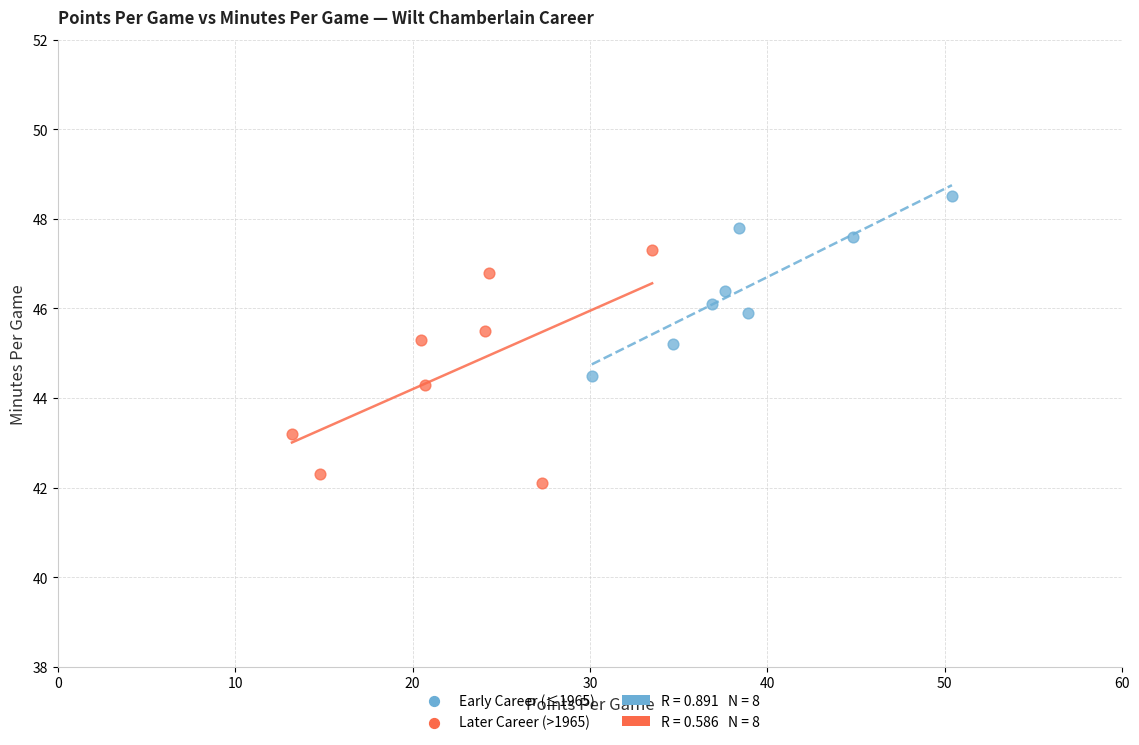

Which series reaches the maximum Y coordinate?

Early Career (≤1965)